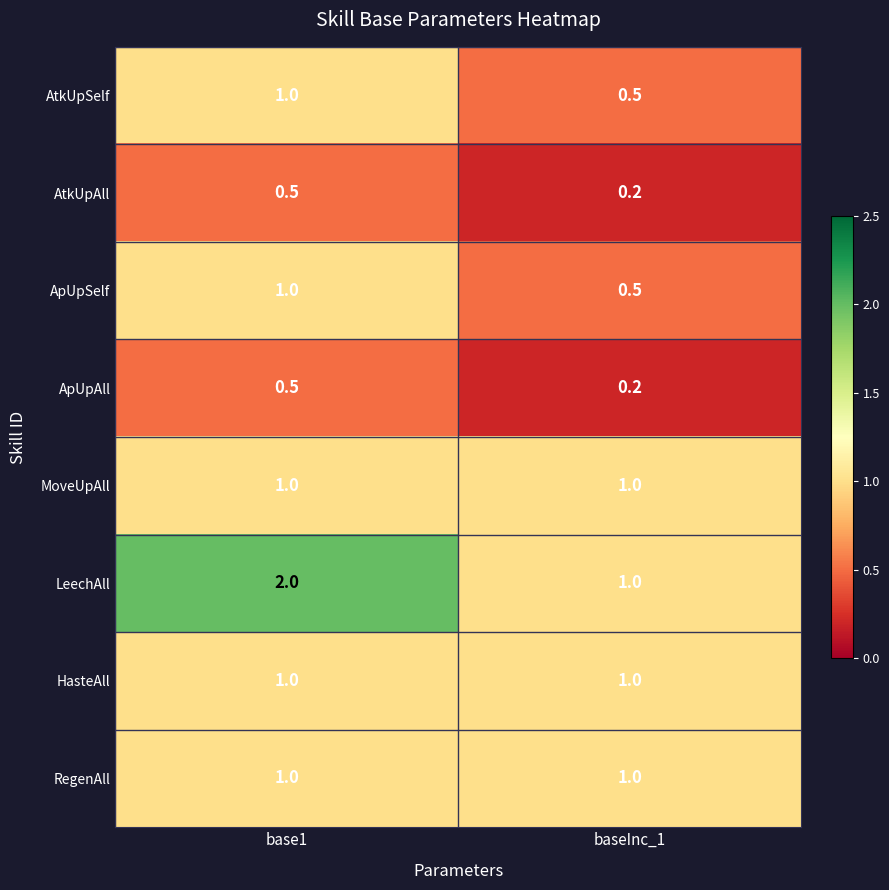

At which category does the chart reach its minimum across all series?

baseInc_1